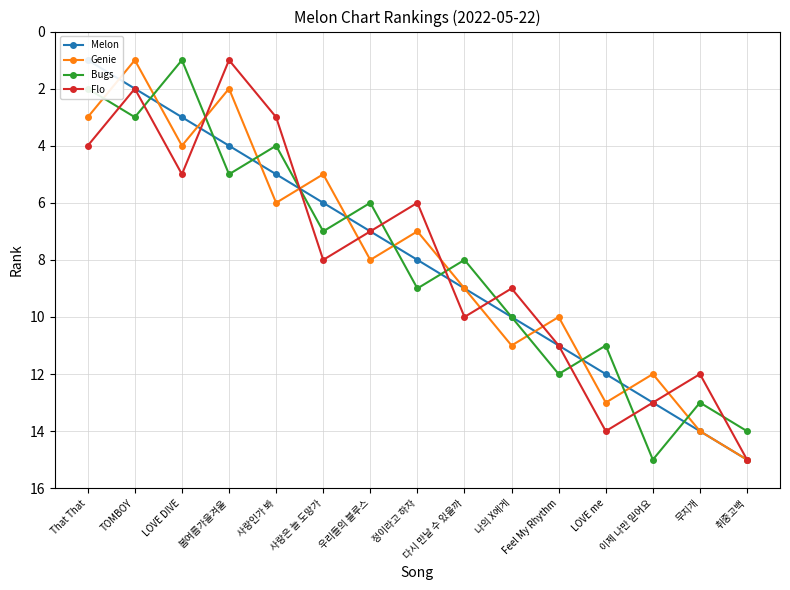

Between 우리들의 블루스 and 다시 만날 수 있을까, which series saw the biggest shift?

Flo